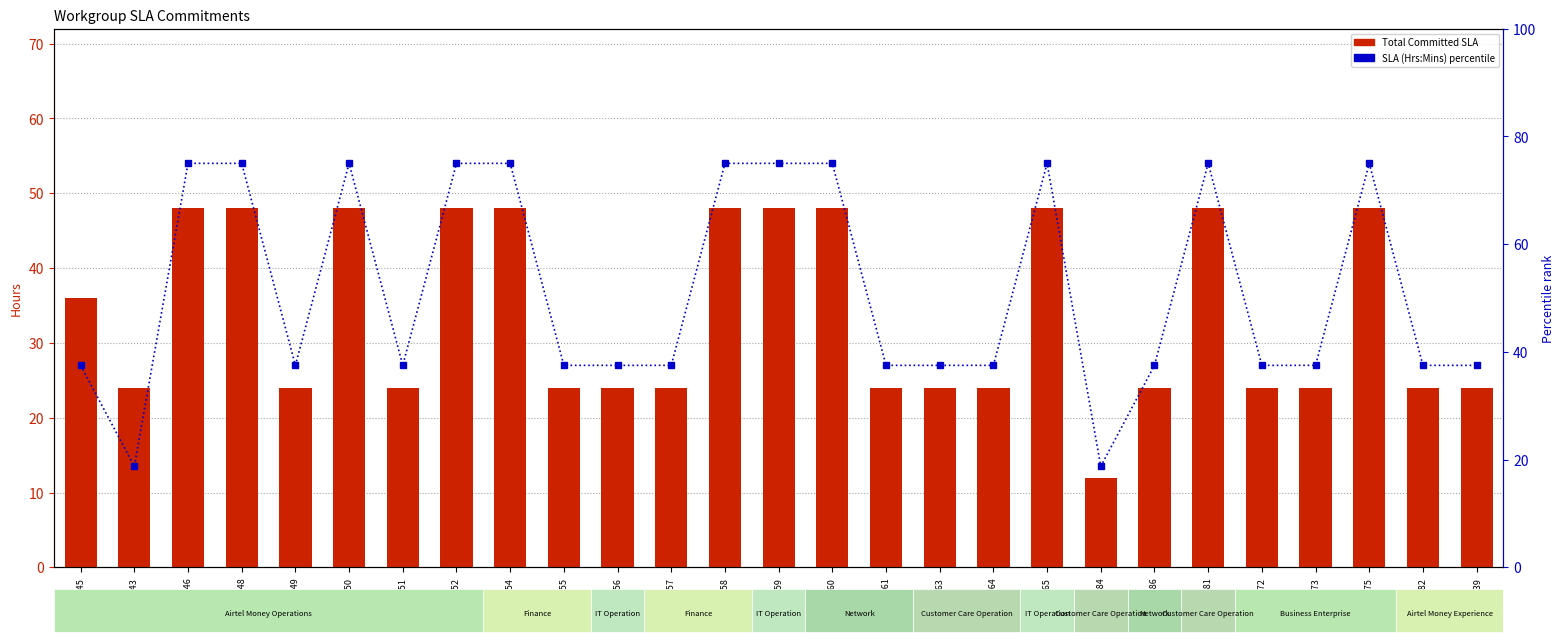

What is the sum of all Total Committed SLA values?

912.0